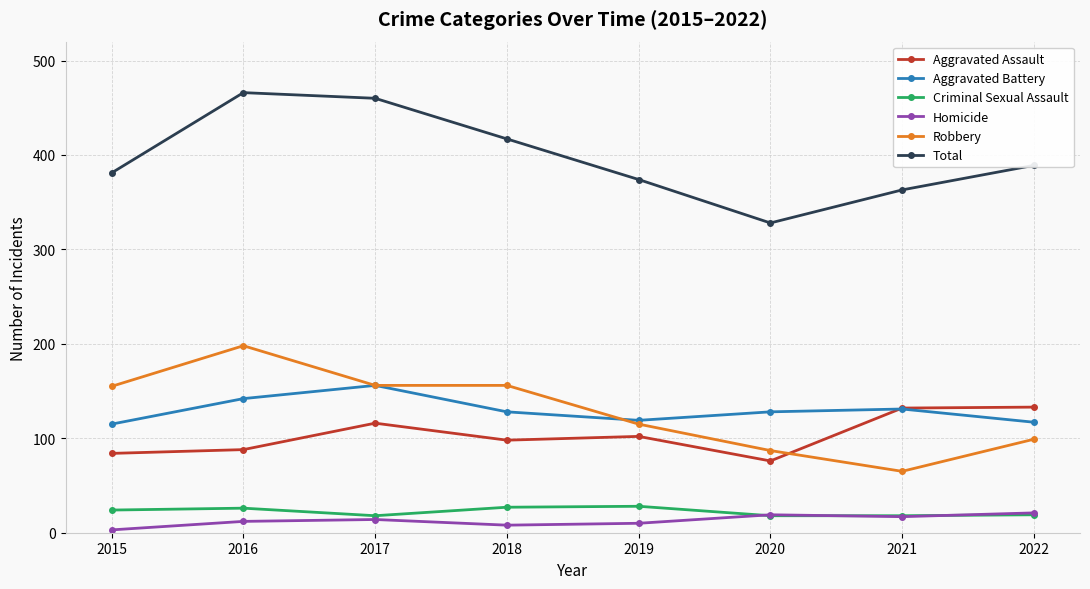

True or false: Homicide and Total intersect in this chart.

False